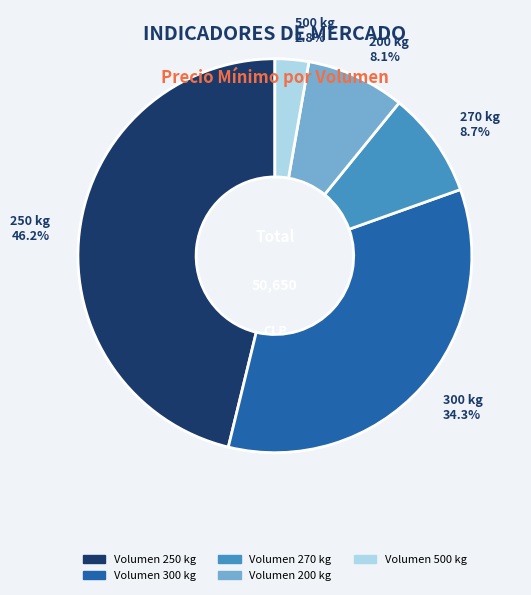

Rank the categories by value from lowest to highest.

Volumen 500 kg, Volumen 200 kg, Volumen 270 kg, Volumen 300 kg, Volumen 250 kg